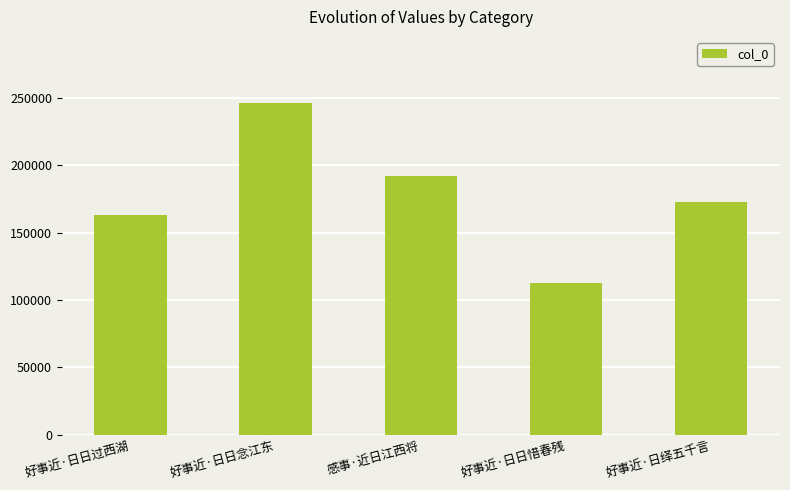

Is it true that the value at 感事·近日江西将 is 290333?

False